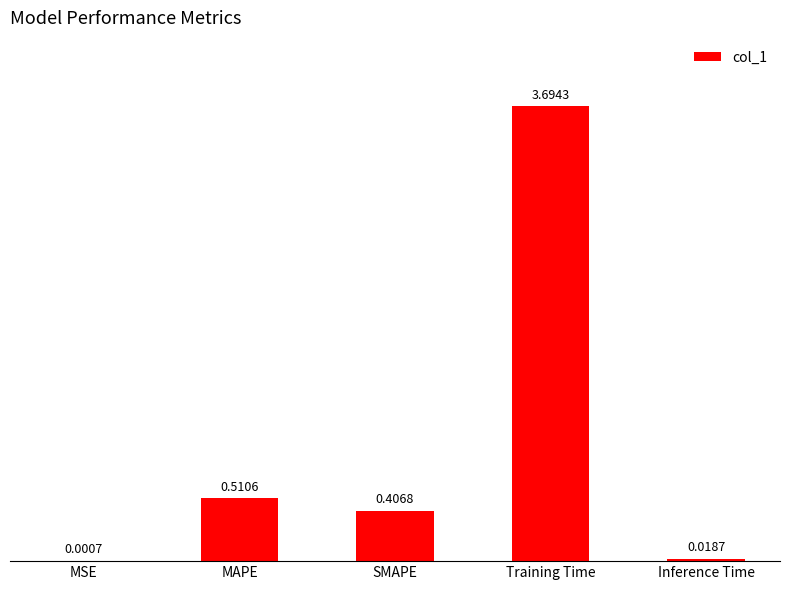

Which label corresponds to the largest value in the chart?

Training Time